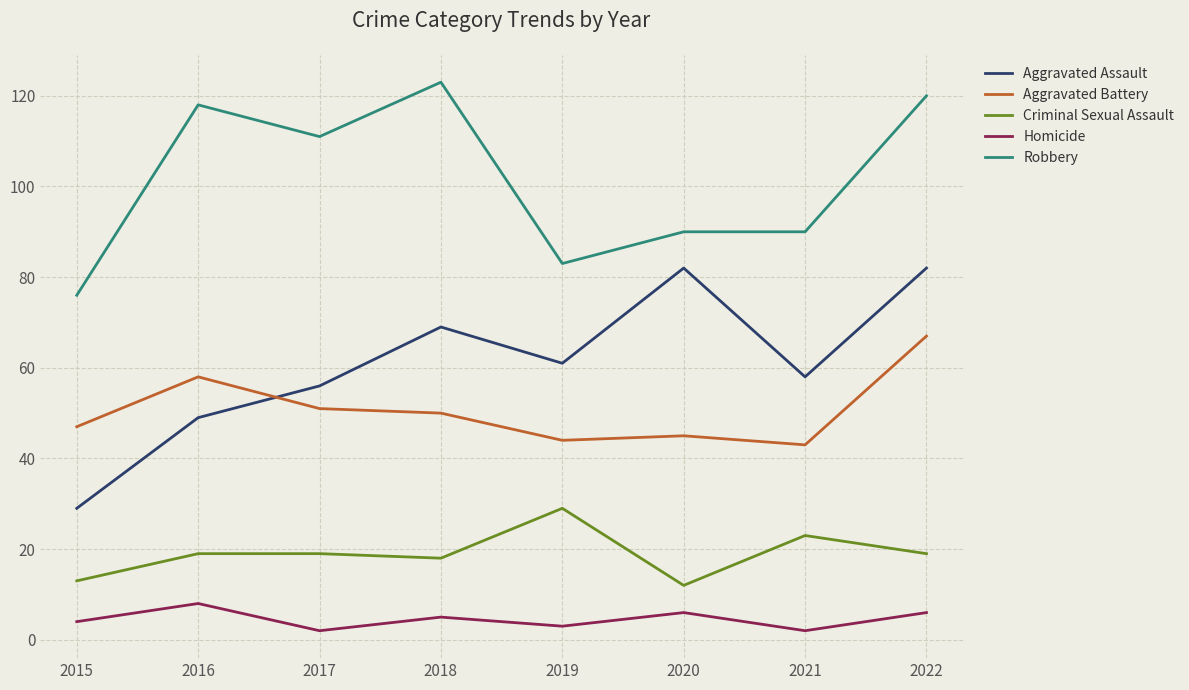

True or false: Aggravated Assault has a value of 56 at 2017.

True